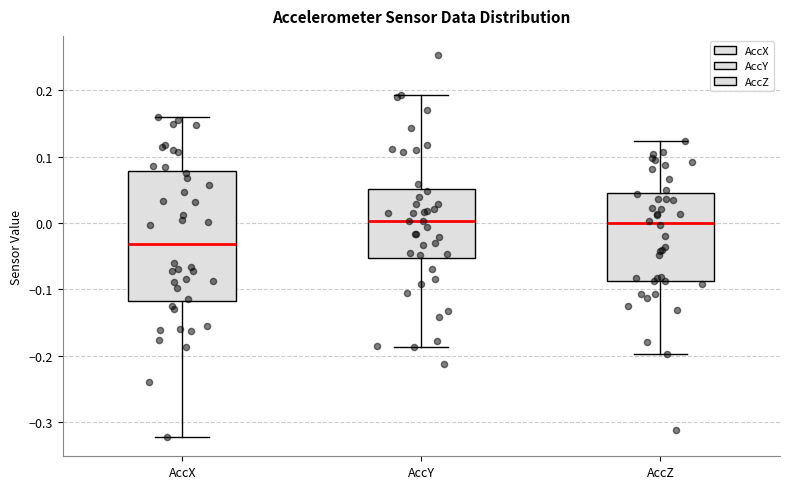

Reading left to right, read every box against the y-axis: the position of its median line, the range the box covers, and the ends of its whiskers. The values are not printed on the chart, so give them approximately, as read against the axis.

AccX: median -0.03, box -0.12 to 0.08, whiskers -0.32 to 0.16
AccY: median 0.00, box -0.05 to 0.05, whiskers -0.19 to 0.19
AccZ: median 0.00, box -0.09 to 0.05, whiskers -0.20 to 0.12